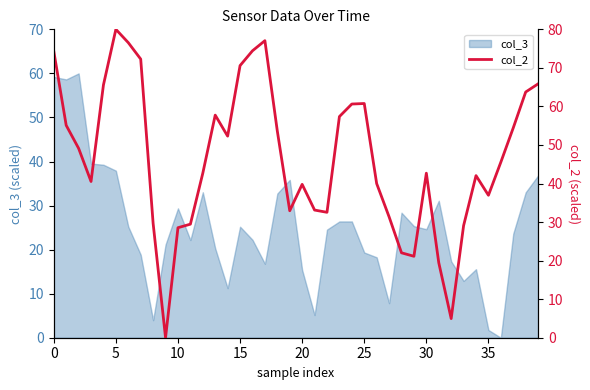

Which label corresponds to the smallest value in the chart?

9